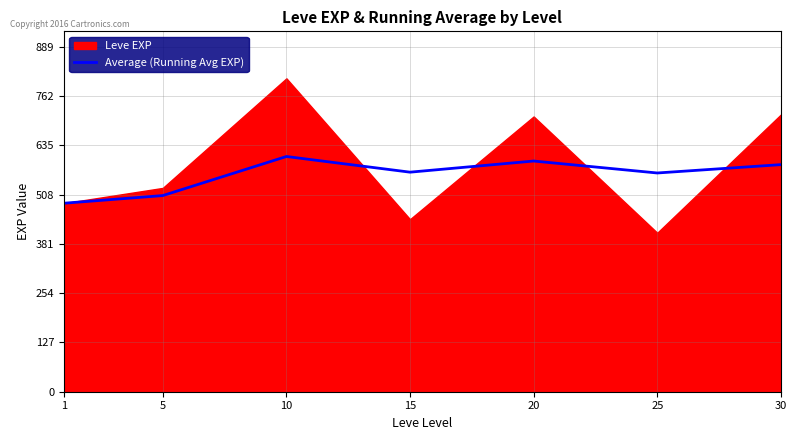

What is the lowest value of the Average (Running Avg EXP) series?

486.2